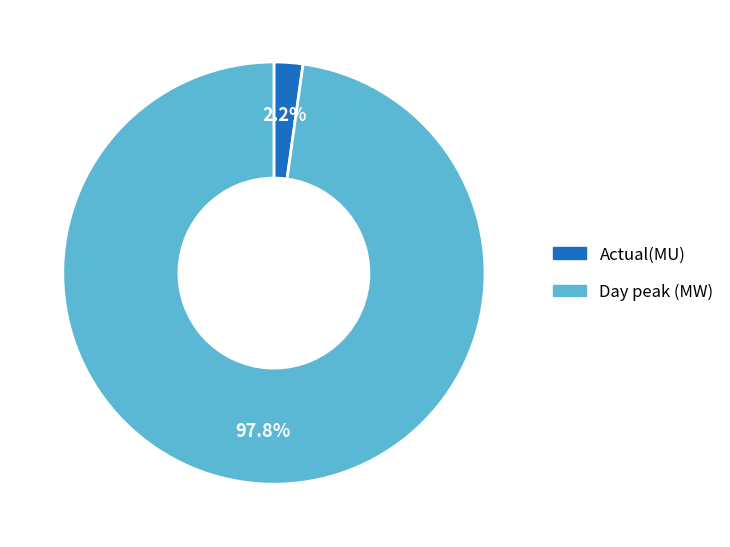

How many slices are in this pie chart?

2